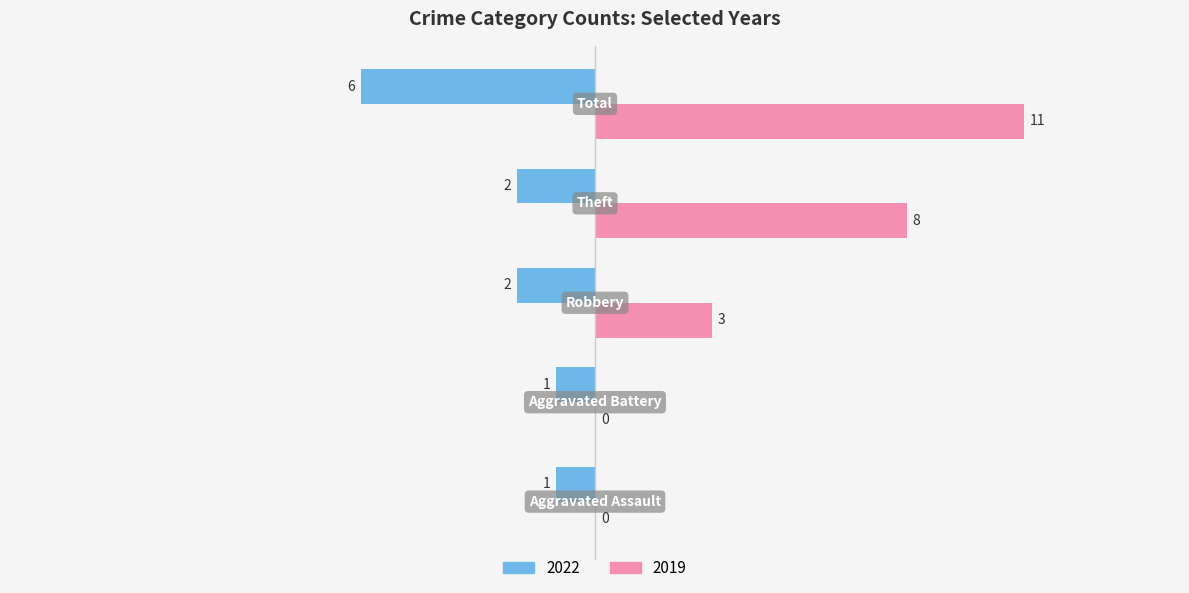

What is the maximum value shown in the chart?

11